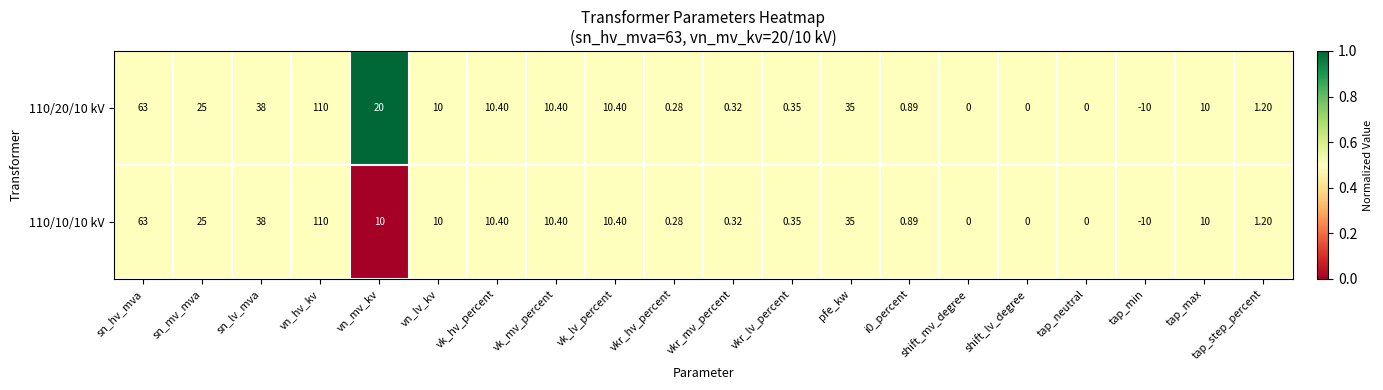

At which label does 110/20/10 kV reach its minimum?

tap_min